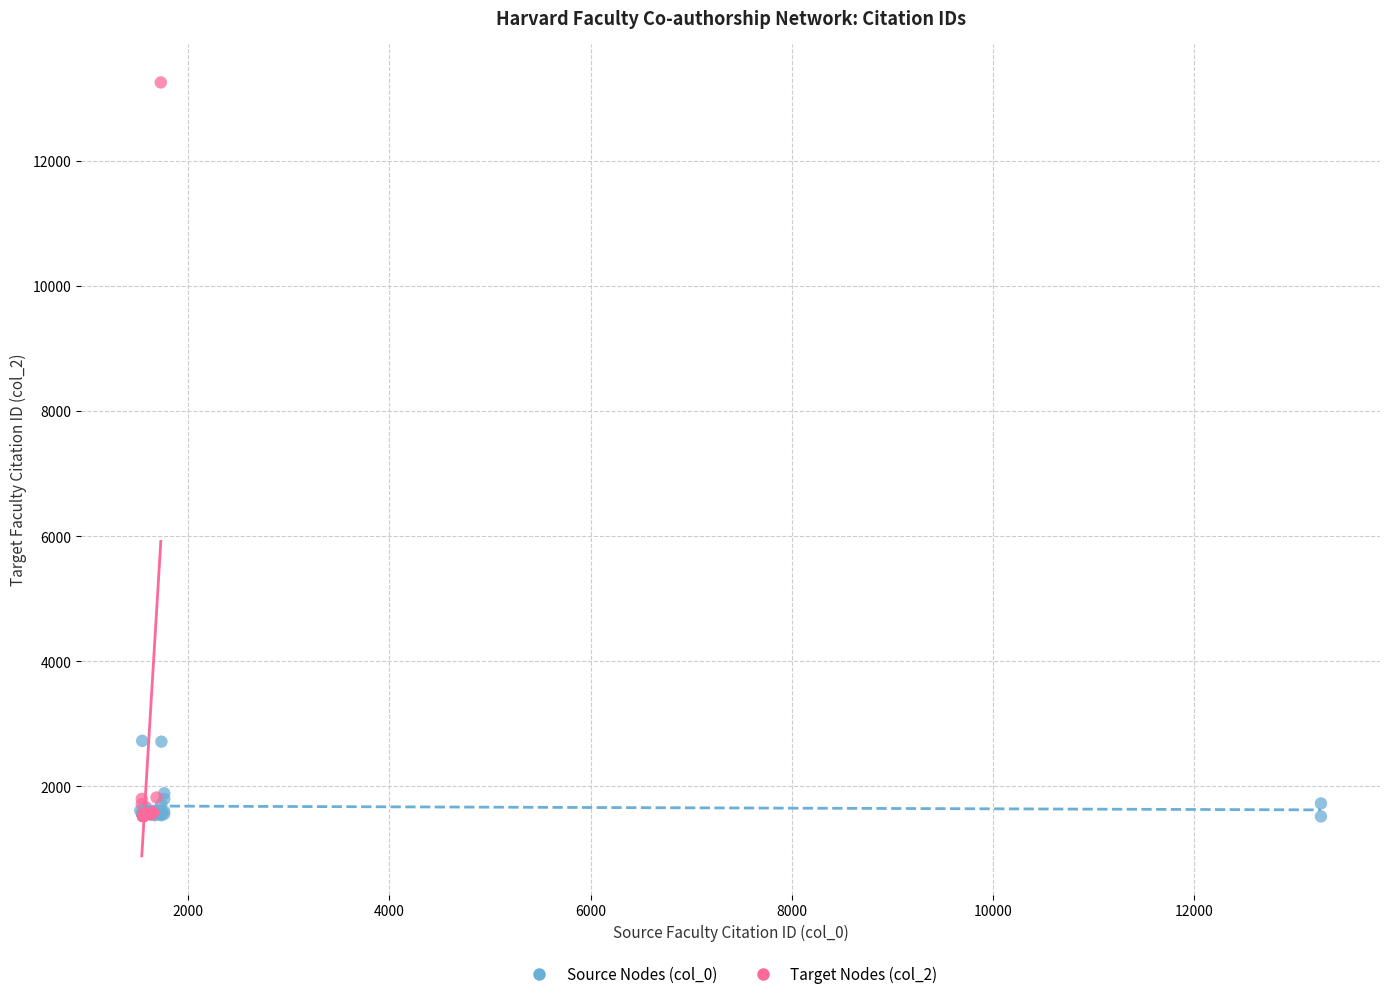

Which series reaches the maximum Y coordinate?

Target Nodes (col_2)